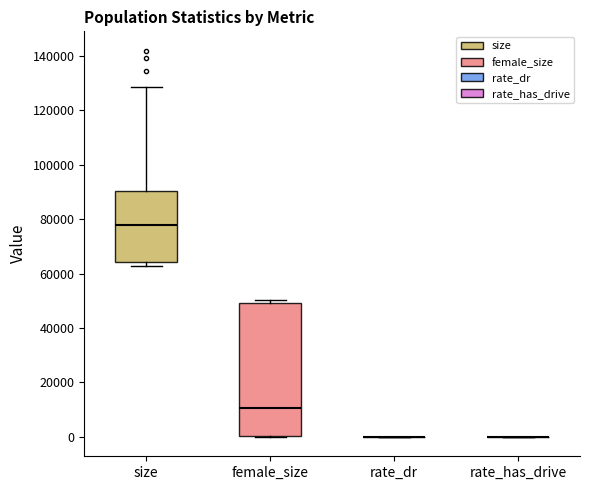

Reading left to right, transcribe this box plot: for each box, give where its median line is, the range the box spans, and where its two whiskers end, as read against the y-axis. The values are not printed on the chart, so give them approximately, as read against the axis.

size: median 78000, box 64000 to 90000, whiskers 62000 to 128000
female_size: median 10000, box 0 to 50000, whiskers 0 to 50000 (just above the box's upper edge)
rate_dr: box collapsed to a line at 0, whiskers 0 to 0
rate_has_drive: box collapsed to a line at 0, whiskers 0 to 0